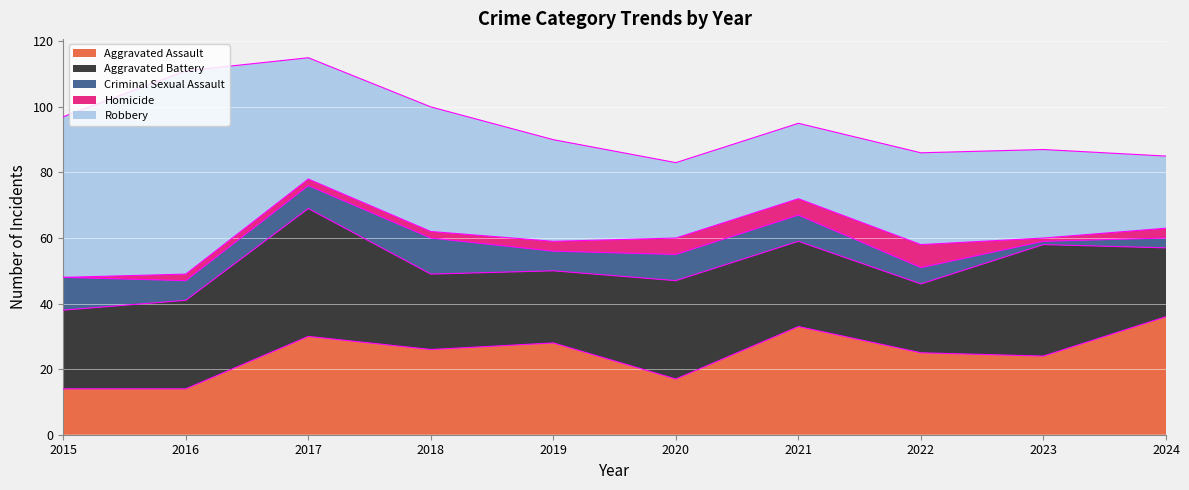

Reading left to right, list all the values displayed in this chart.

Aggravated Assault: 14	14	30	26	28	17	33	25	24	36
Aggravated Battery: 24	27	39	23	22	30	26	21	34	21
Criminal Sexual Assault: 10	6	7	11	6	8	8	5	1	3
Homicide: 0	2	2	2	3	5	5	7	1	3
Robbery: 49	62	37	38	31	23	23	28	27	22